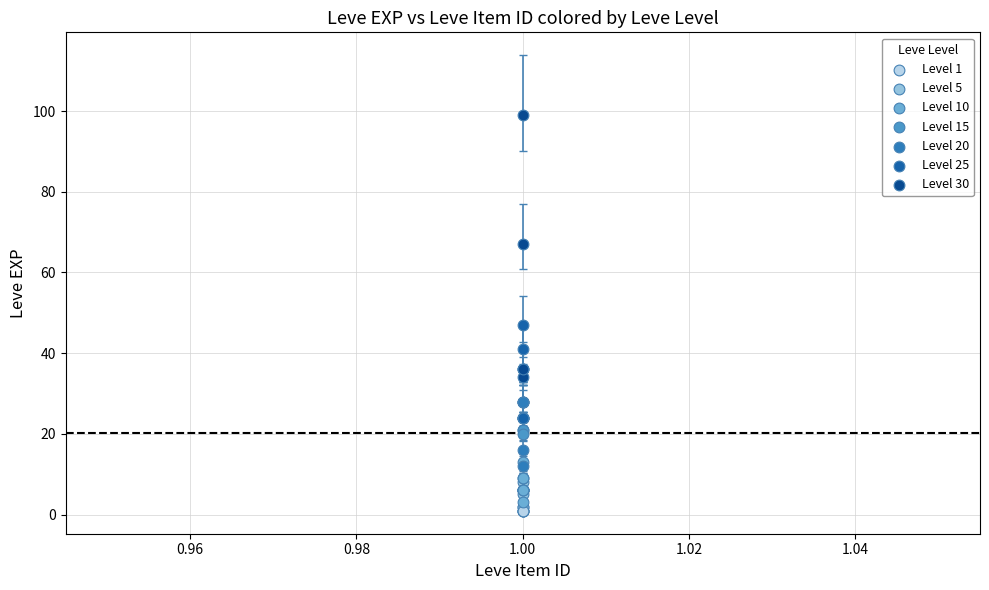

Which series contains the highest Y value?

Level 30